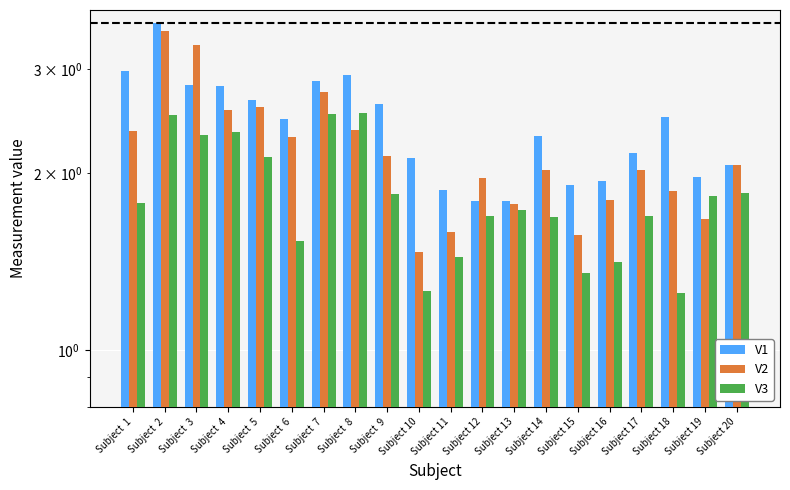

Are the bars grouped side by side (vs. stacked)?

Yes